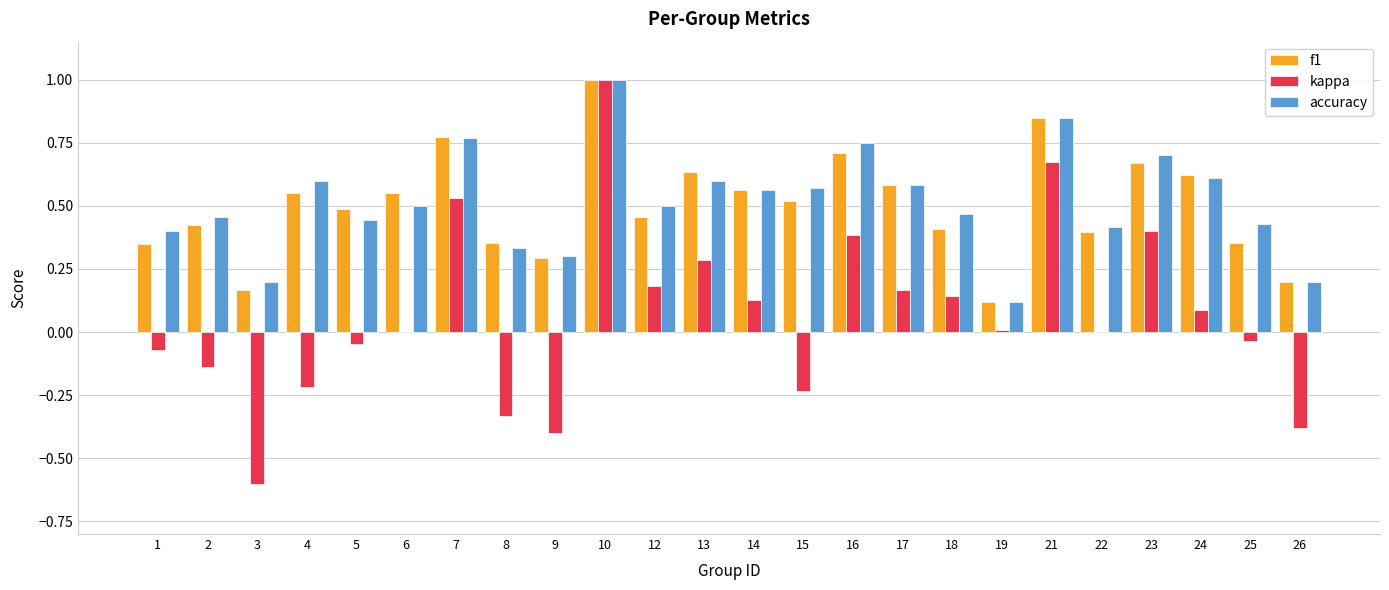

What are all the series names shown in the legend?

f1, kappa, accuracy